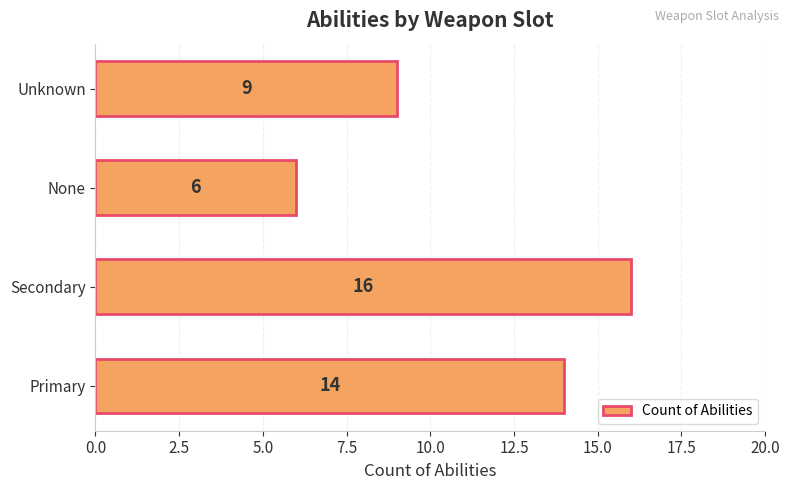

Count the number of categories in the chart.

4